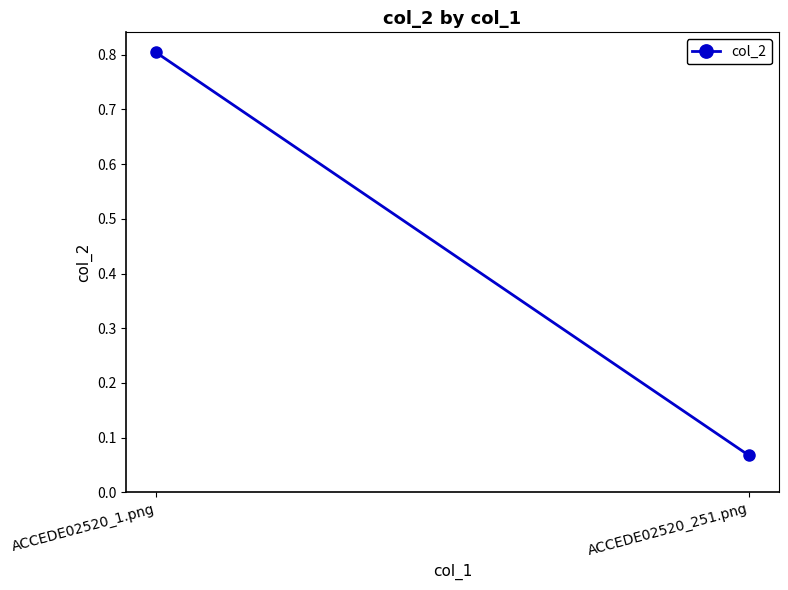

Which label corresponds to the largest value in the chart?

ACCEDE02520_1.png